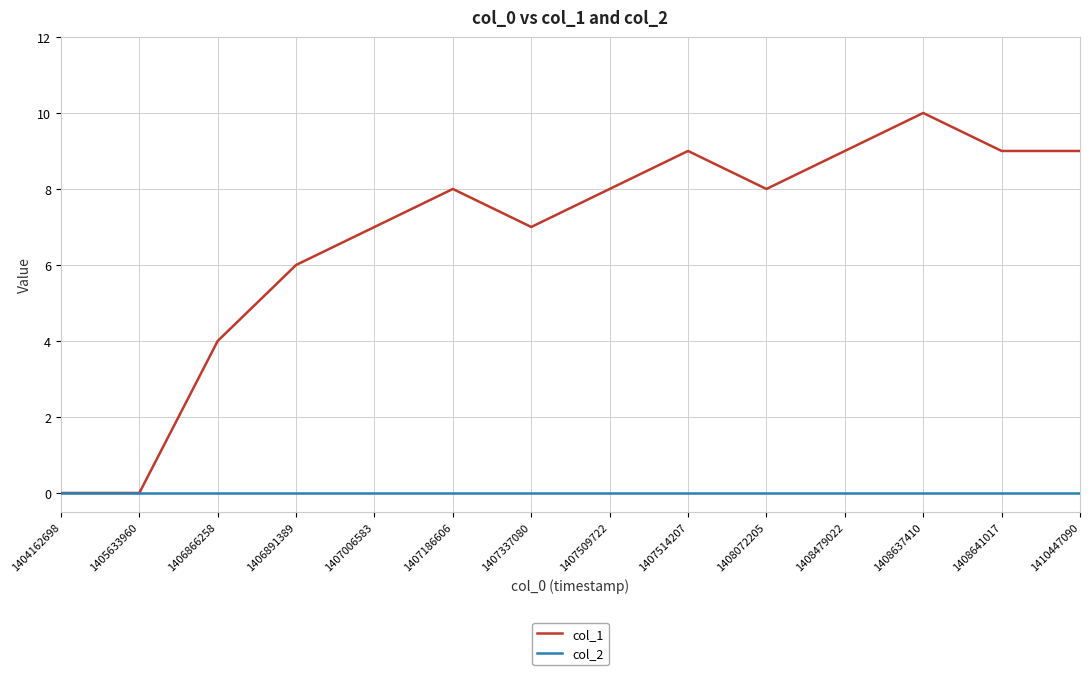

Rank the series by their maximum value, from lowest to highest.

col_2, col_1